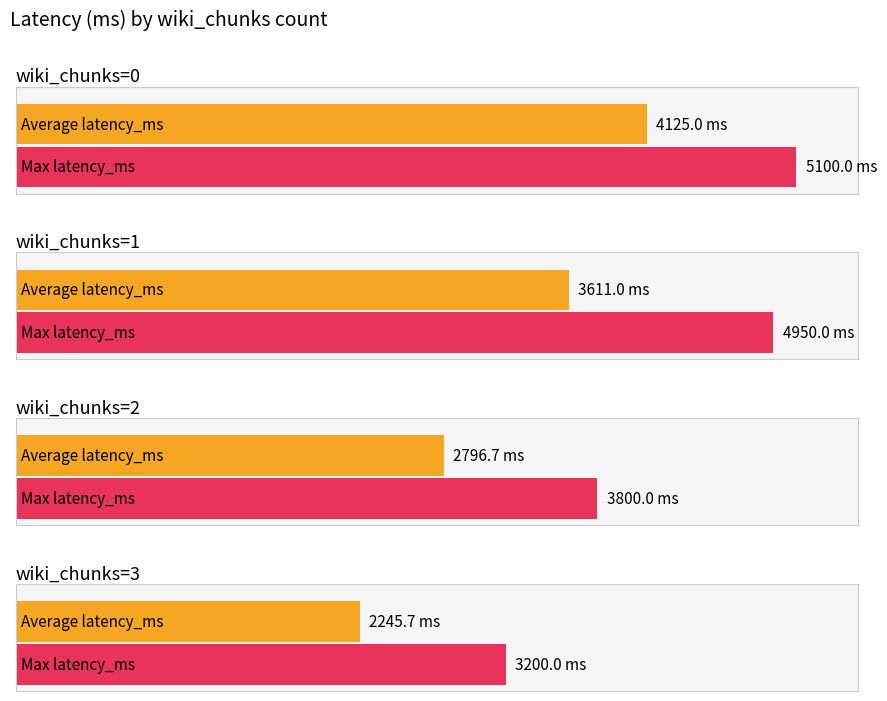

Which series has the largest total across all categories?

Max latency_ms